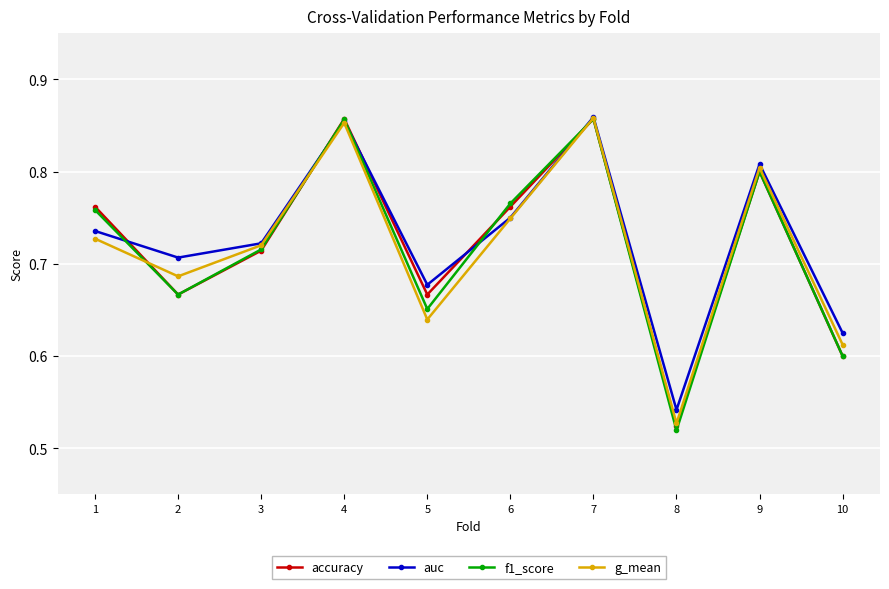

The auc series shows 0.8 at 10. True or false?

False